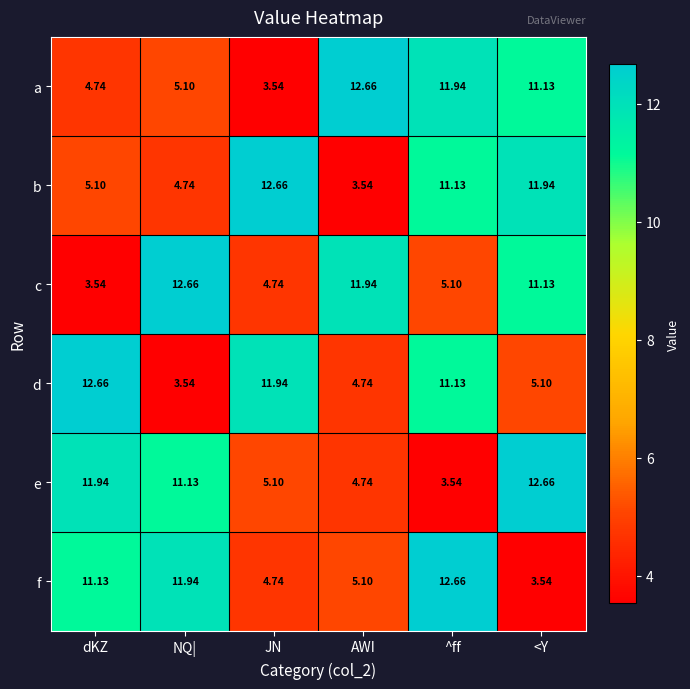

How many values in the d series exceed 11?

3